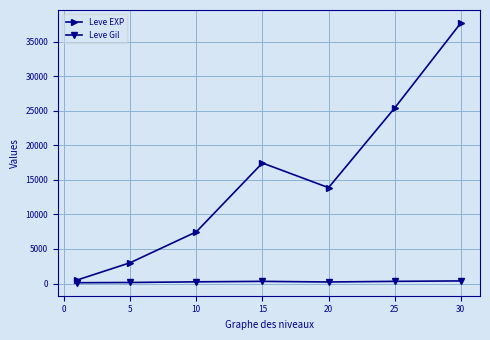

Which series has the widest spread of values?

Leve EXP